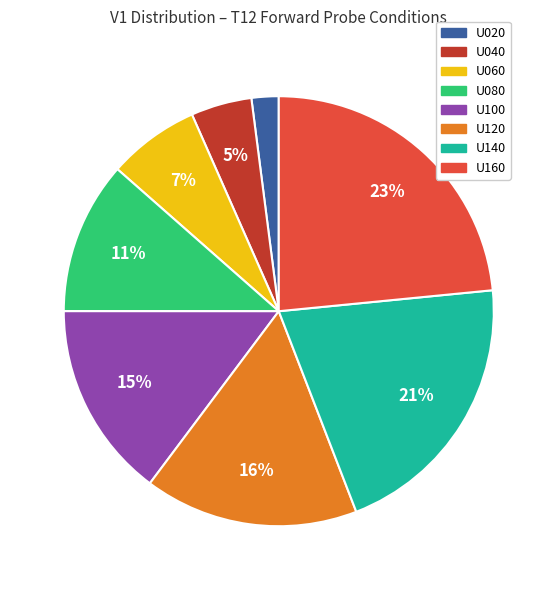

Combined, do U100 and U040 account for over 50%?

No